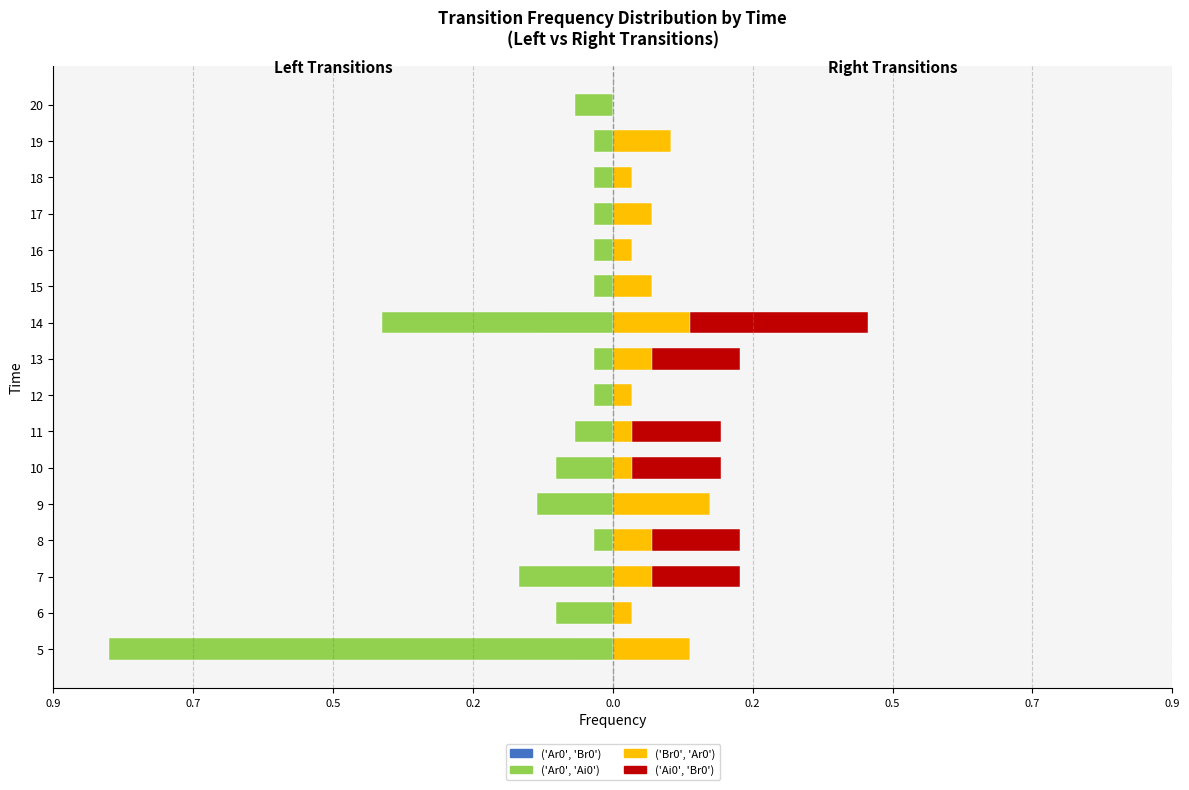

What is the lowest value of the ('Ar0', 'Br0') series?

-0.2